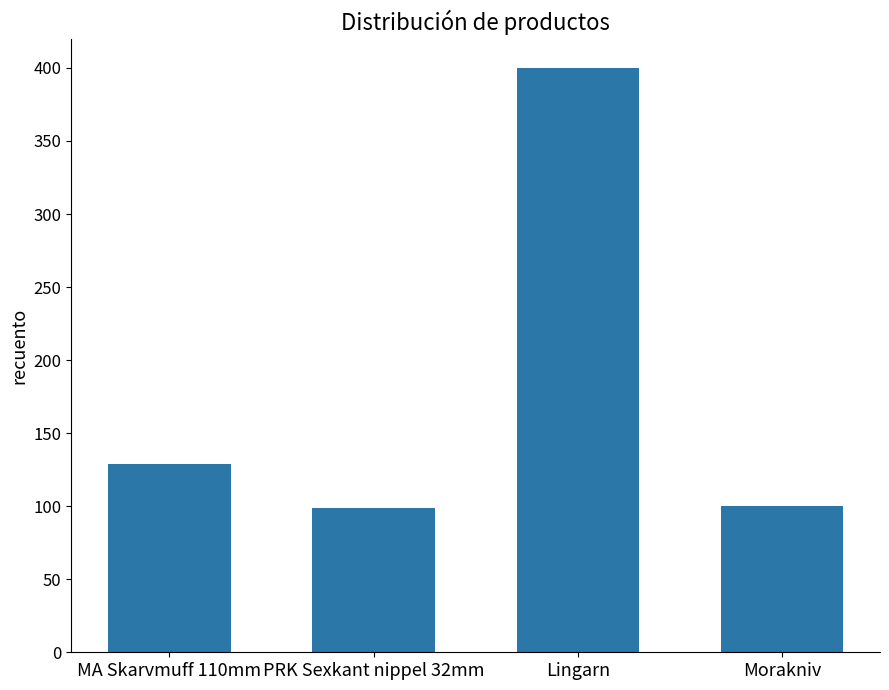

What position from the right is Morakniv?

1